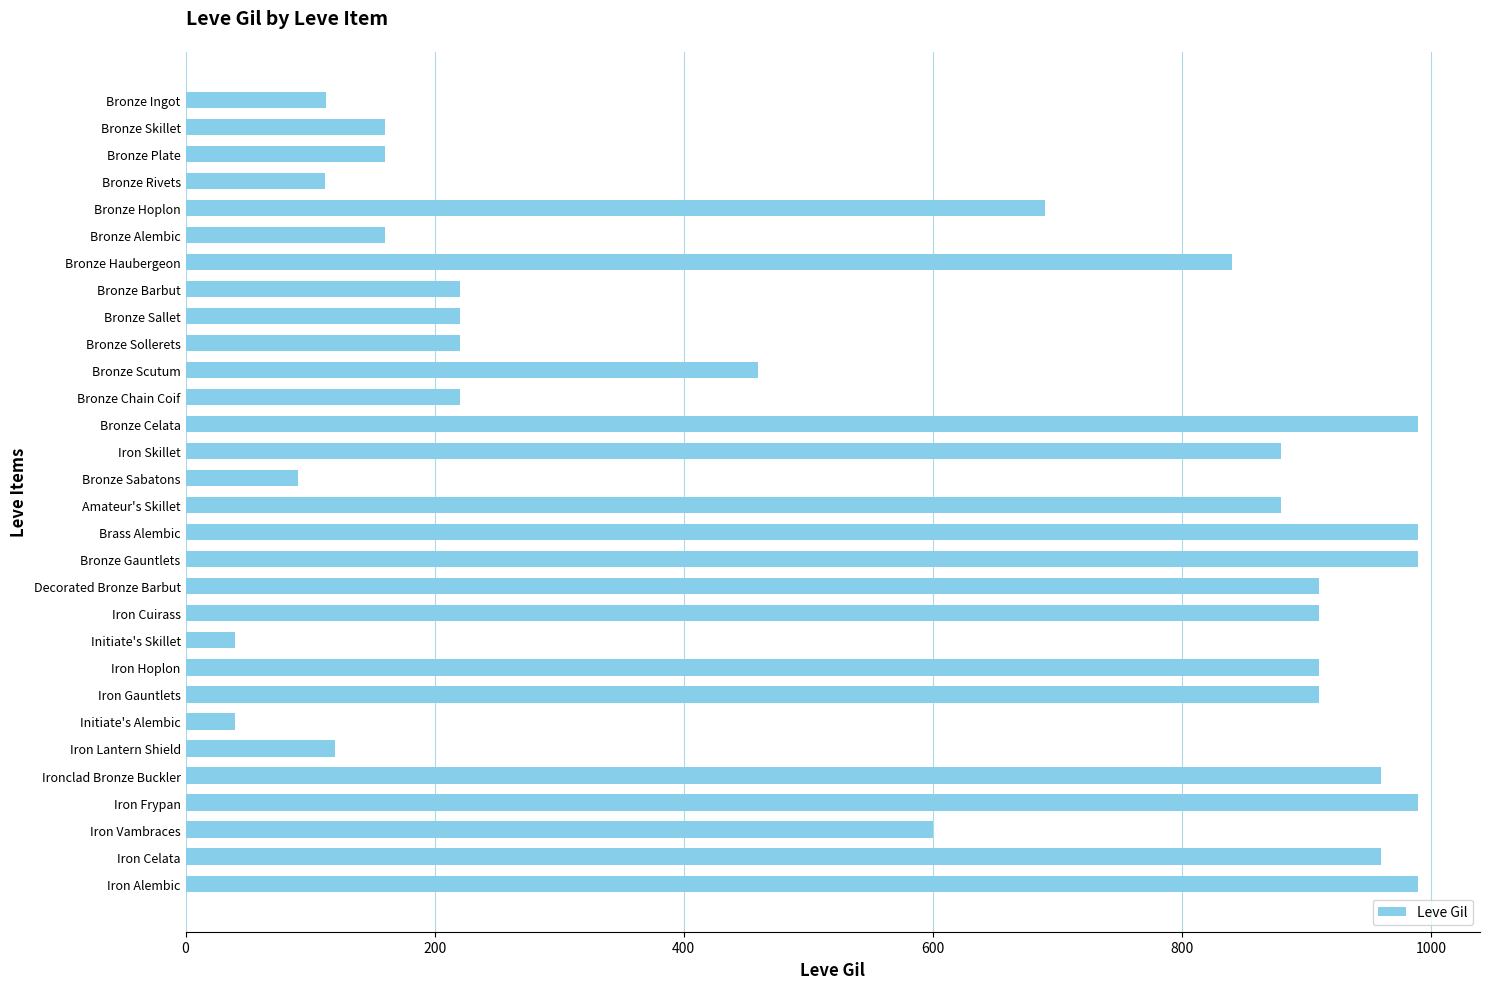

What is the difference between the maximum and minimum values?

950